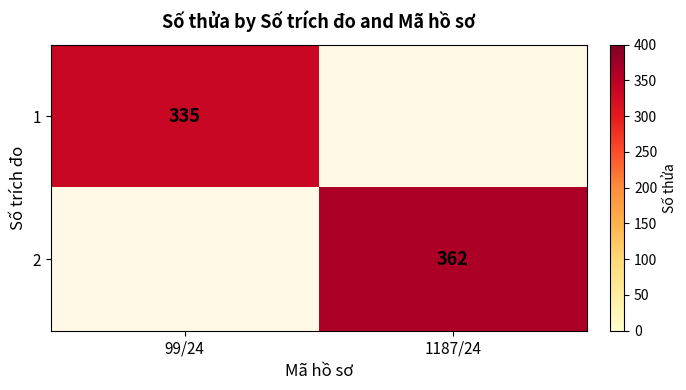

Is the value of 1 at 99/24 greater than the value of 2 at 1187/24?

No